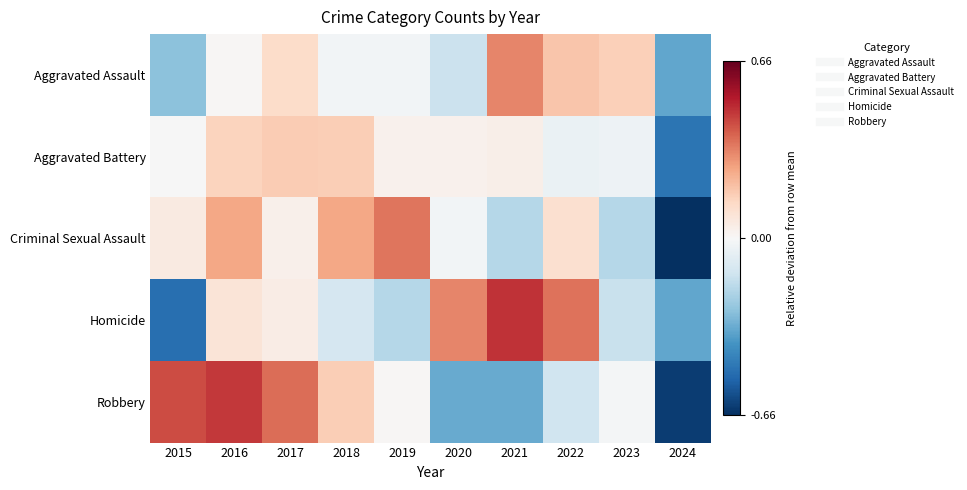

At which category is the sum across all series the highest?

2016